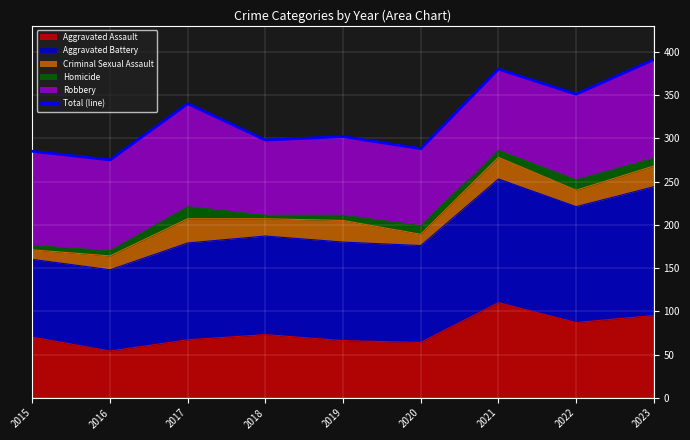

How many points are lower than both their immediate neighbors (excluding endpoints)?

4